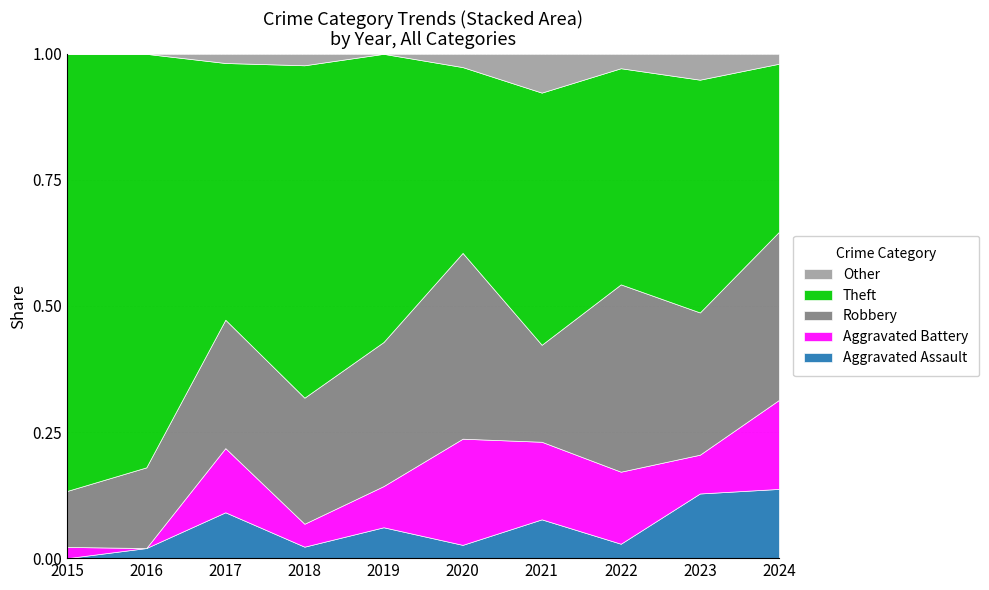

True or false: Theft has more than 2 points higher than both neighbors.

True